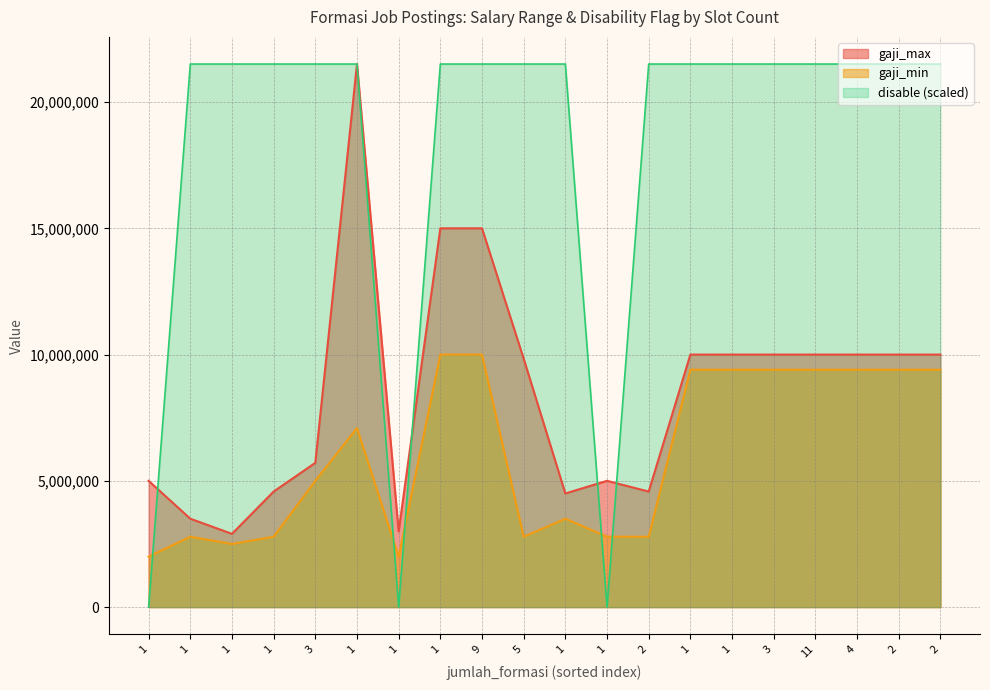

Where do gaji_min and disable first cross each other?

1 and 1